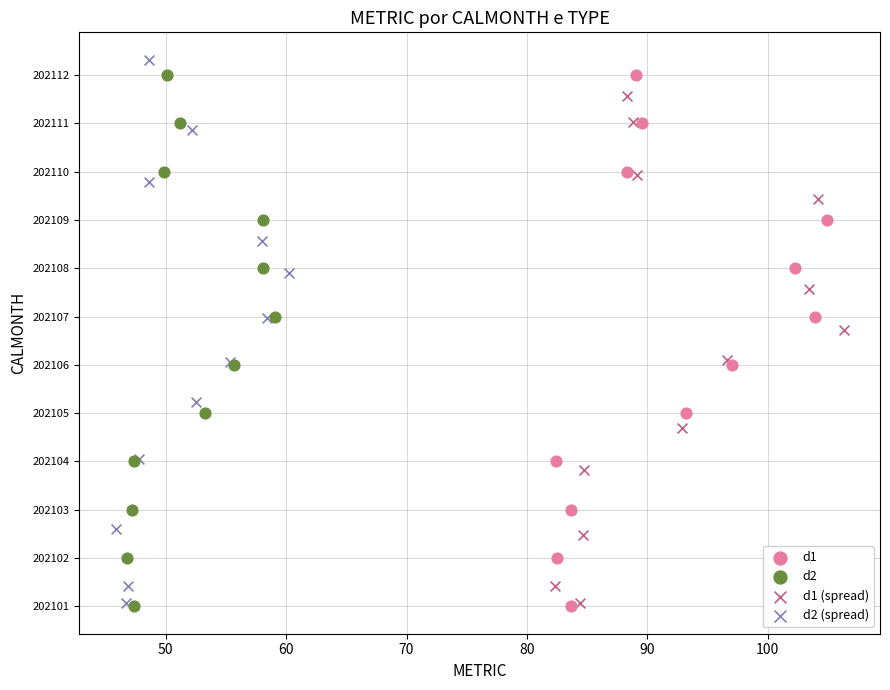

What are all the series names shown in the legend?

d1, d2, d1 (spread), d2 (spread)